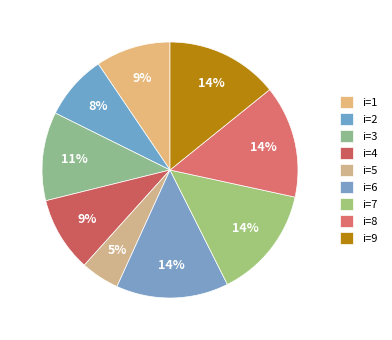

How many segments does this pie chart have?

9